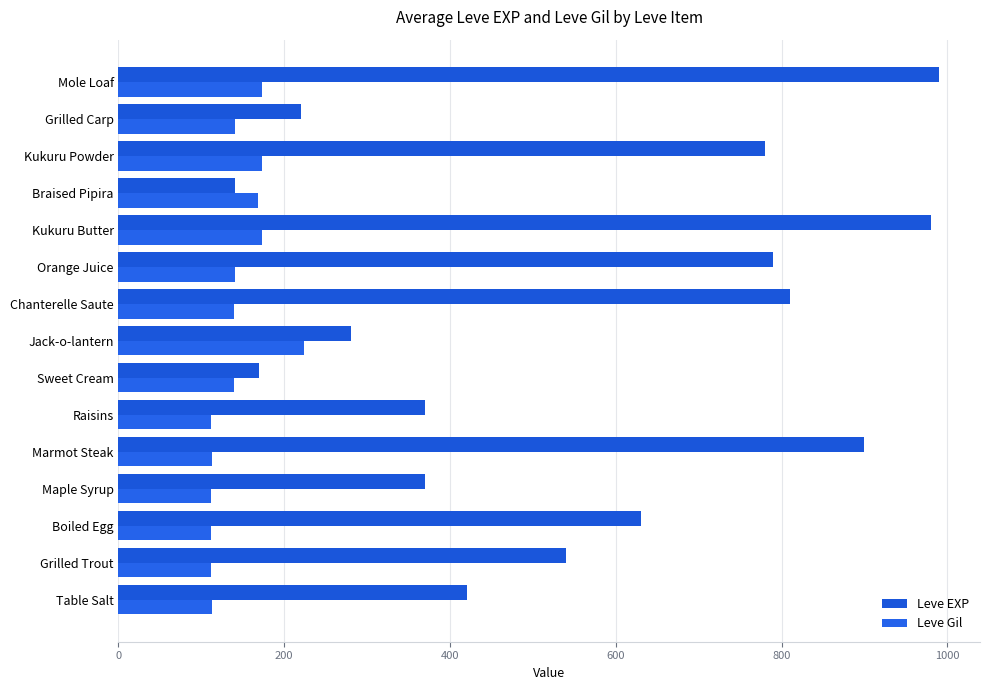

Rank the series by their average value, from lowest to highest.

Leve Gil, Leve EXP